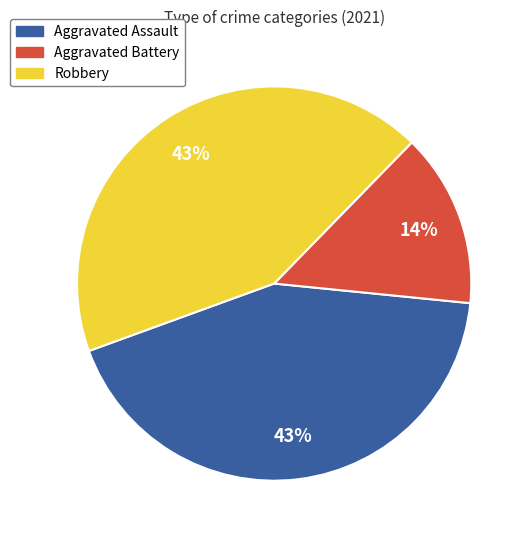

Which has a higher value, Aggravated Battery or Robbery?

Robbery